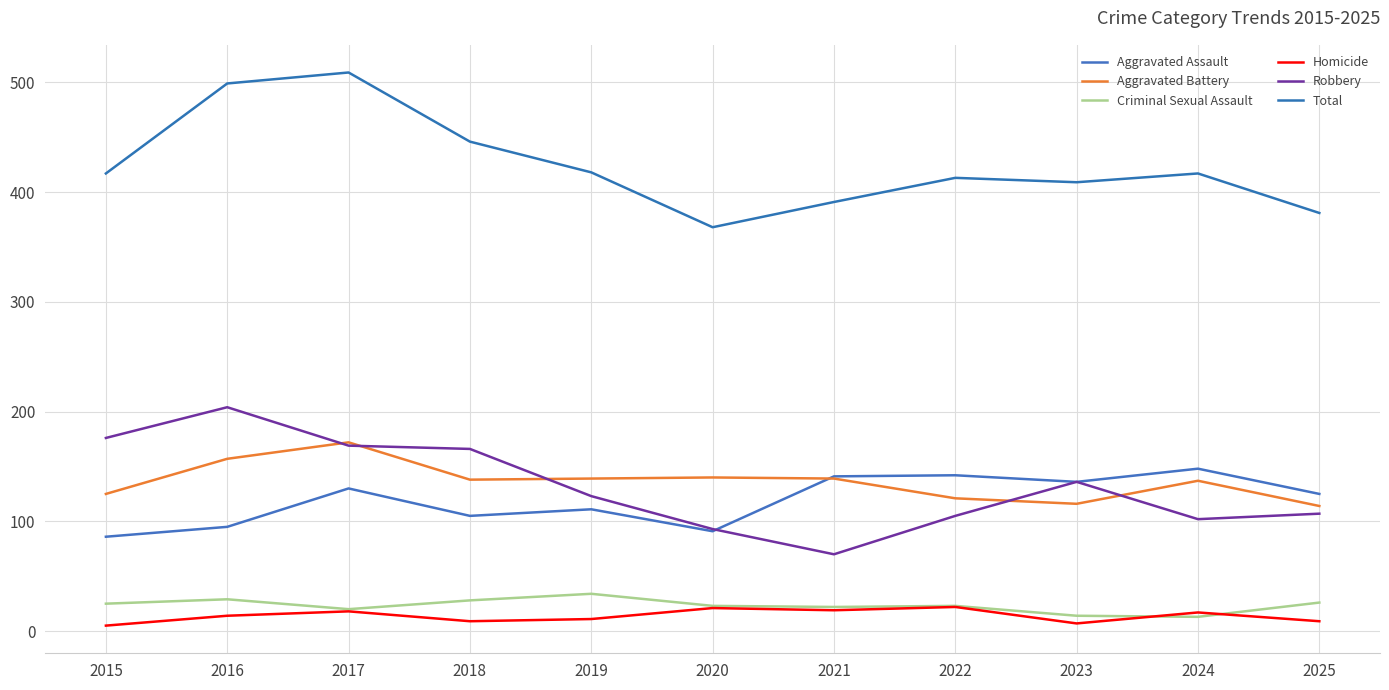

At which label does Criminal Sexual Assault first exceed 23?

2015